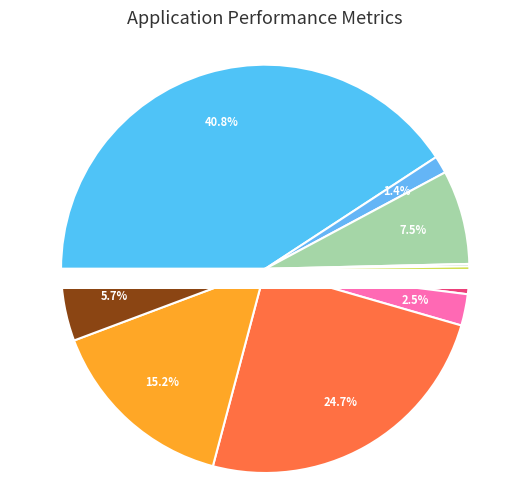

Is signal segment 10 the majority of the pie?

No